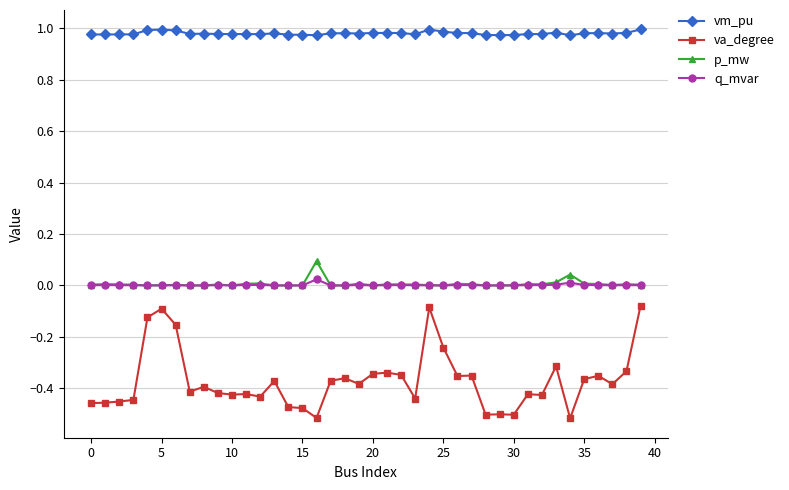

True or false: va_degree and p_mw intersect in this chart.

False